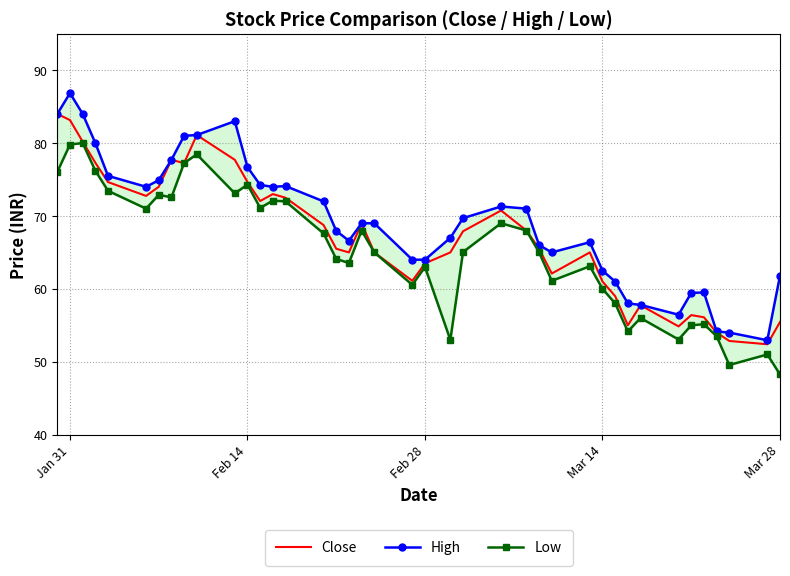

Is this an area chart (filled region under the line)?

No